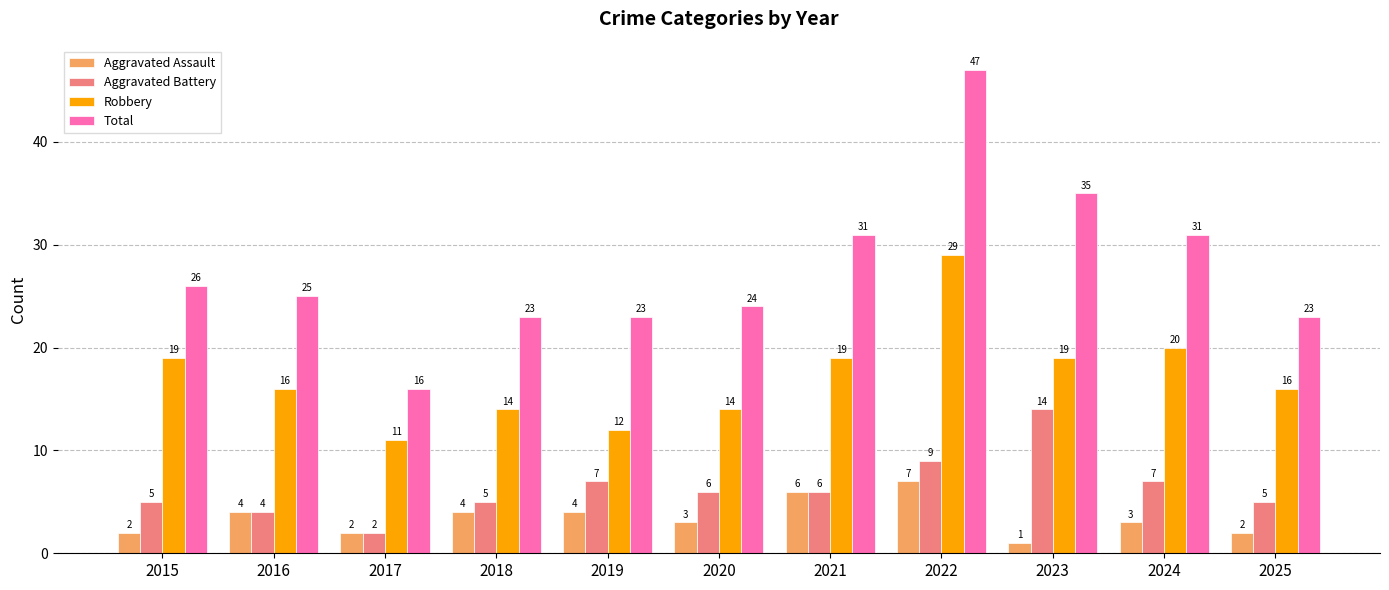

What is the average value of the Total series?

28